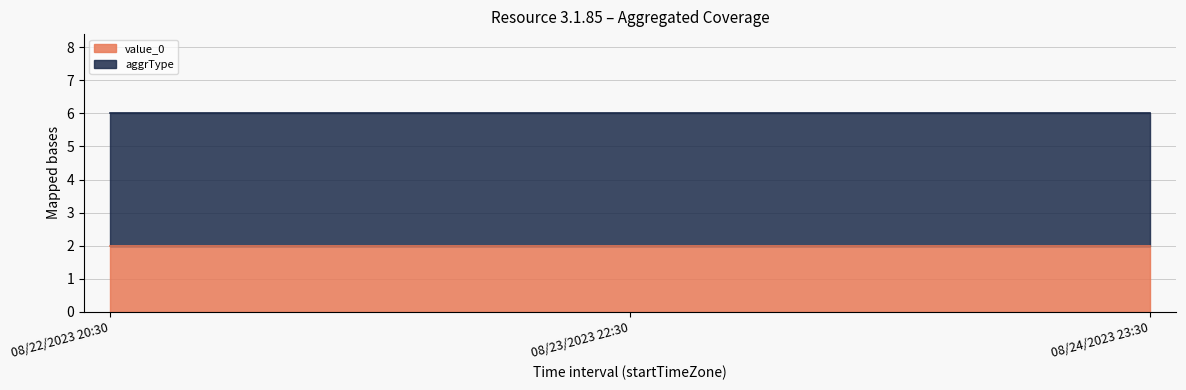

Is the value of value_0 at 08/22/2023 20:30 greater than the value of aggrType at 08/23/2023 22:30?

No